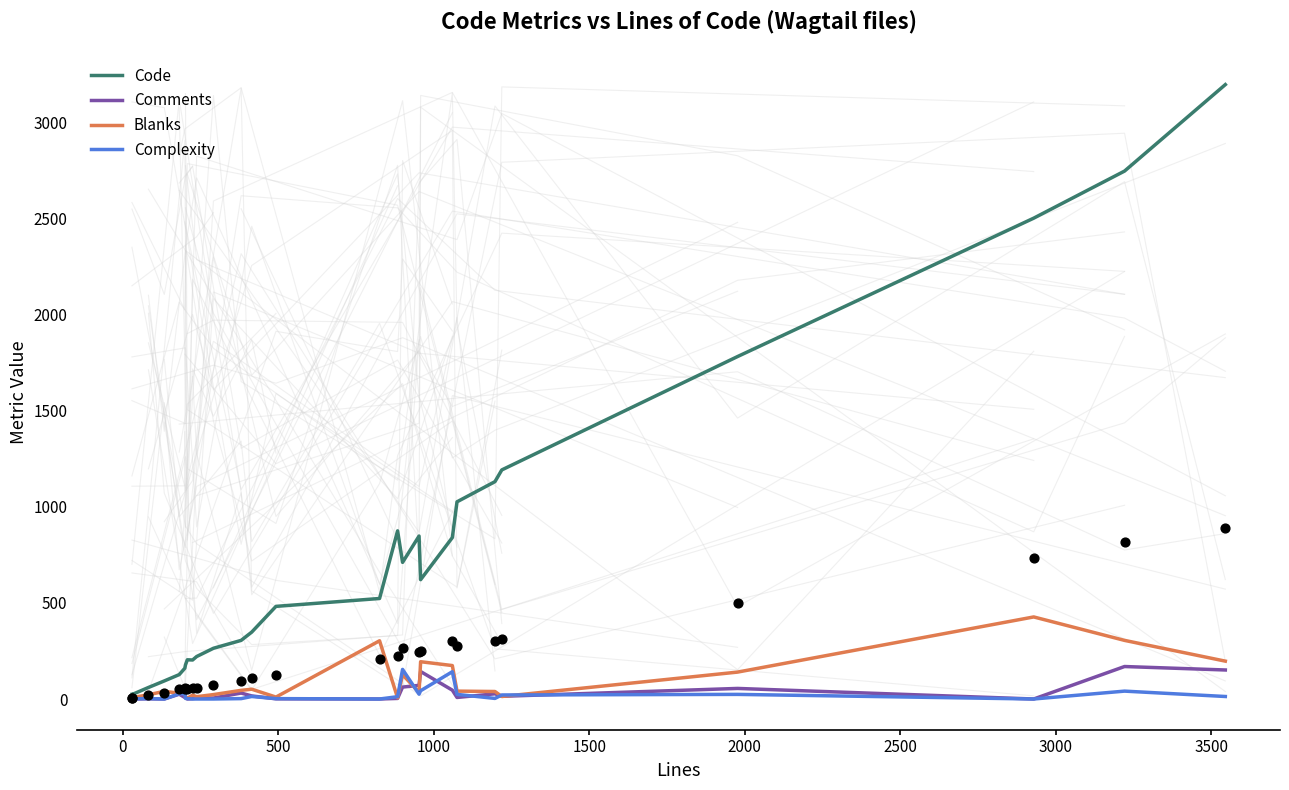

Which series has the largest total across all categories?

Code